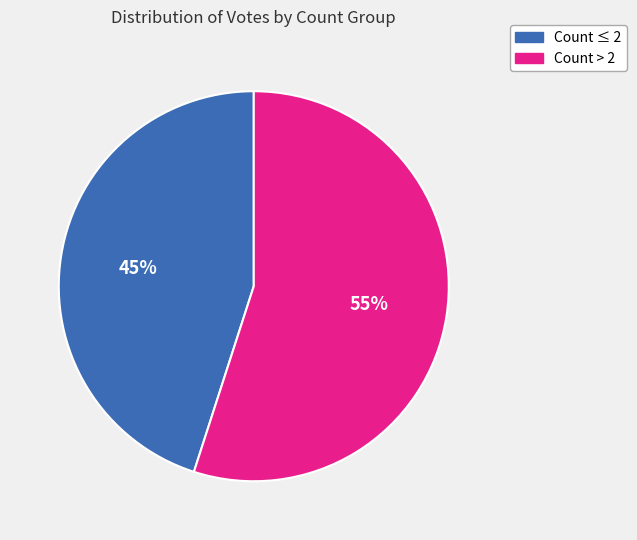

Is there a majority slice in this chart?

Yes